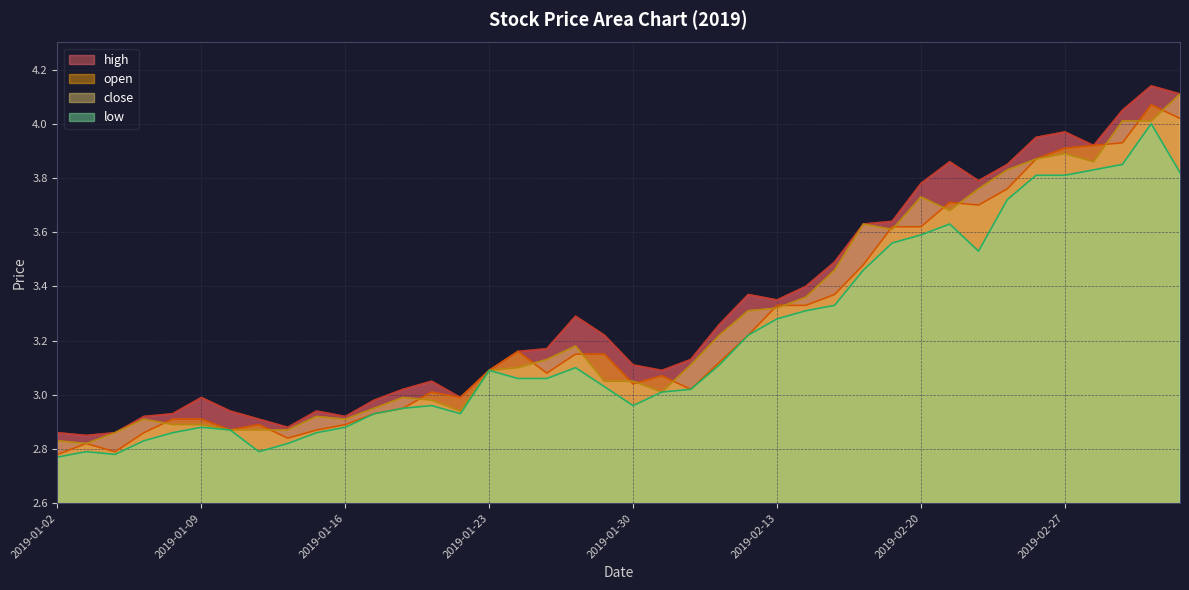

List the labels in order of close value, largest first.

2019-03-05, 2019-03-01, 2019-03-04, 2019-02-27, 2019-02-26, 2019-02-28, 2019-02-25, 2019-02-22, 2019-02-20, 2019-02-21, 2019-02-18, 2019-02-19, 2019-02-15, 2019-02-14, 2019-02-13, 2019-02-12, 2019-02-11, 2019-01-28, 2019-01-25, 2019-02-01, 2019-01-24, 2019-01-23, 2019-01-29, 2019-01-30, 2019-01-31, 2019-01-18, 2019-01-21, 2019-01-17, 2019-01-22, 2019-01-15, 2019-01-07, 2019-01-16, 2019-01-08, 2019-01-09, 2019-01-10, 2019-01-11, 2019-01-14, 2019-01-04, 2019-01-02, 2019-01-03